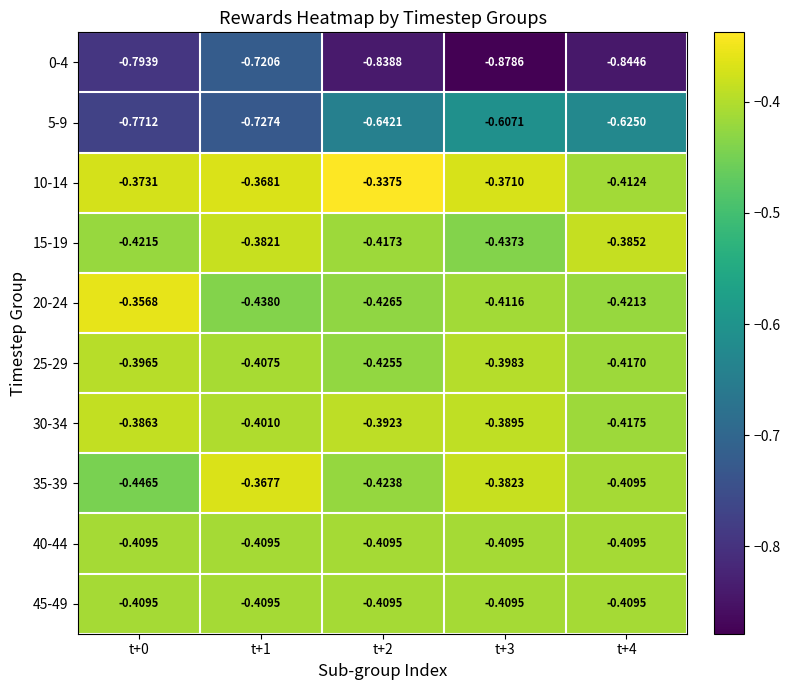

What is the smallest value displayed?

-0.9